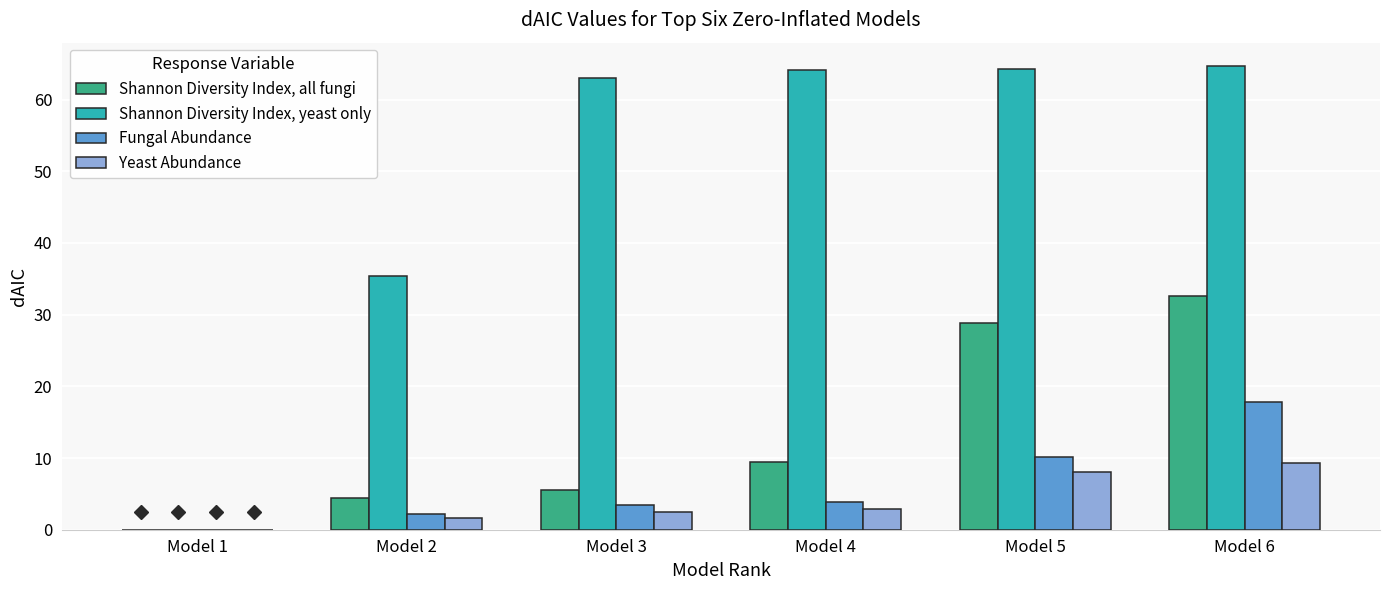

Does the chart contain stacked bars?

No